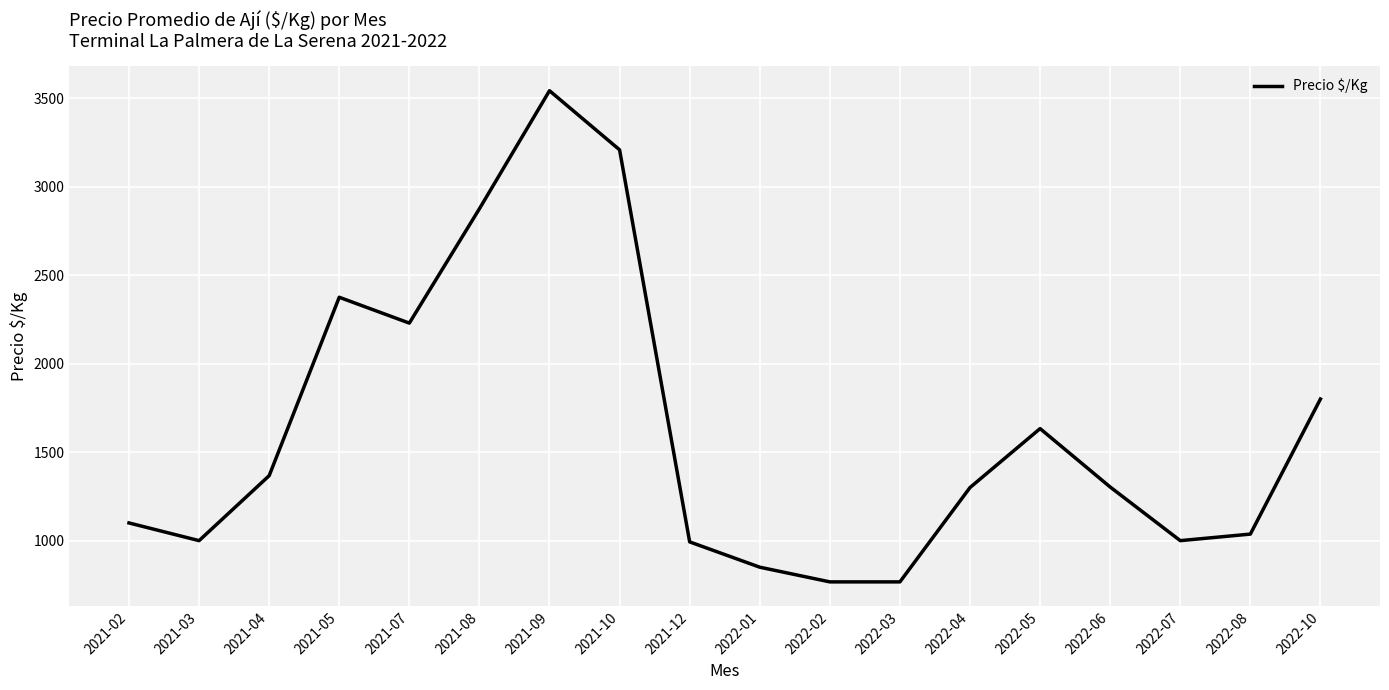

The value at 2022-07 is 656. True or false?

False